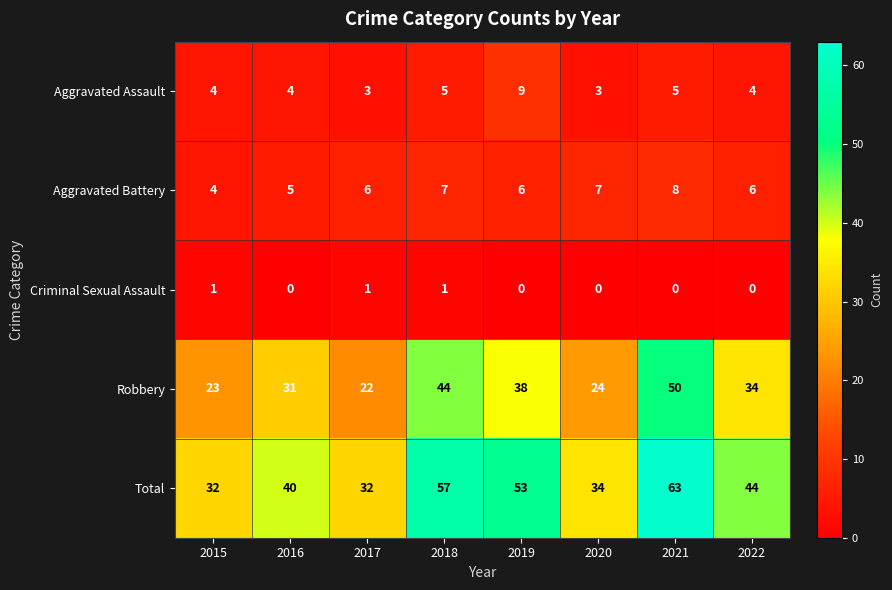

How many data points in Total are less than 44?

4